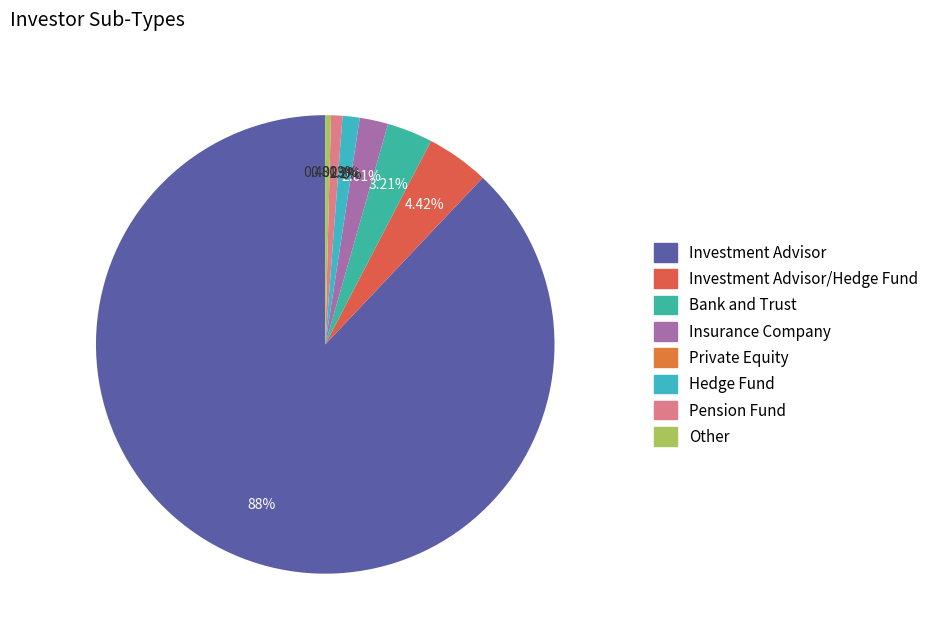

What is the largest slice in the pie chart?

Investment Advisor